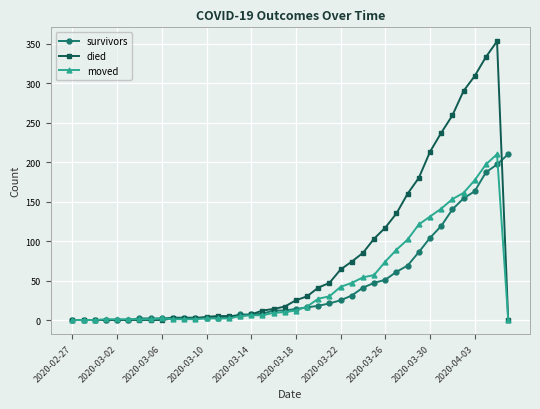

Which series has the largest total across all categories?

died